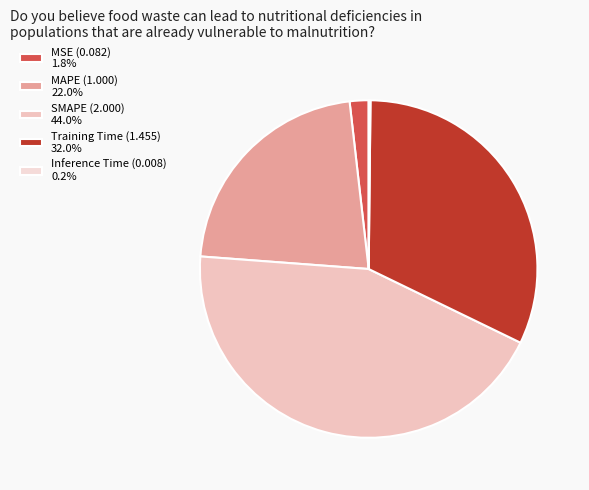

Does any single category account for the majority?

No